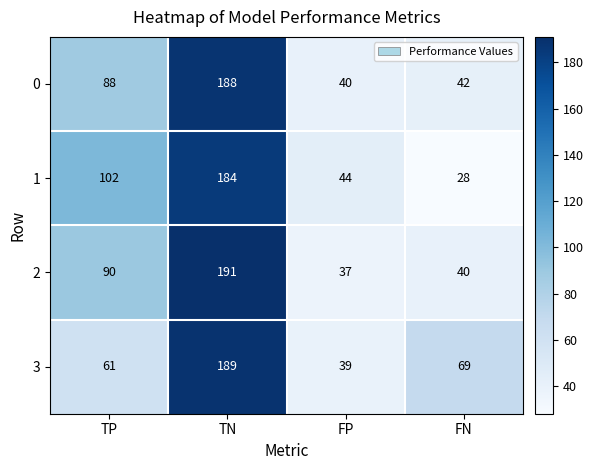

Which label corresponds to the smallest value in the chart?

FN